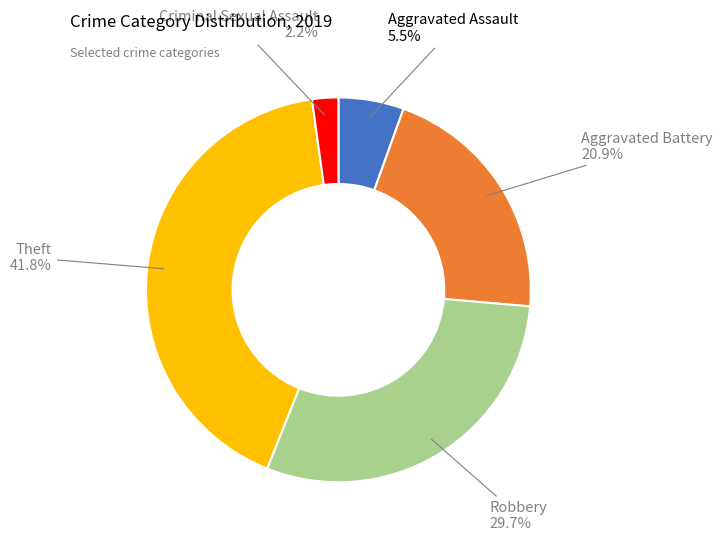

Does any single category account for the majority?

No